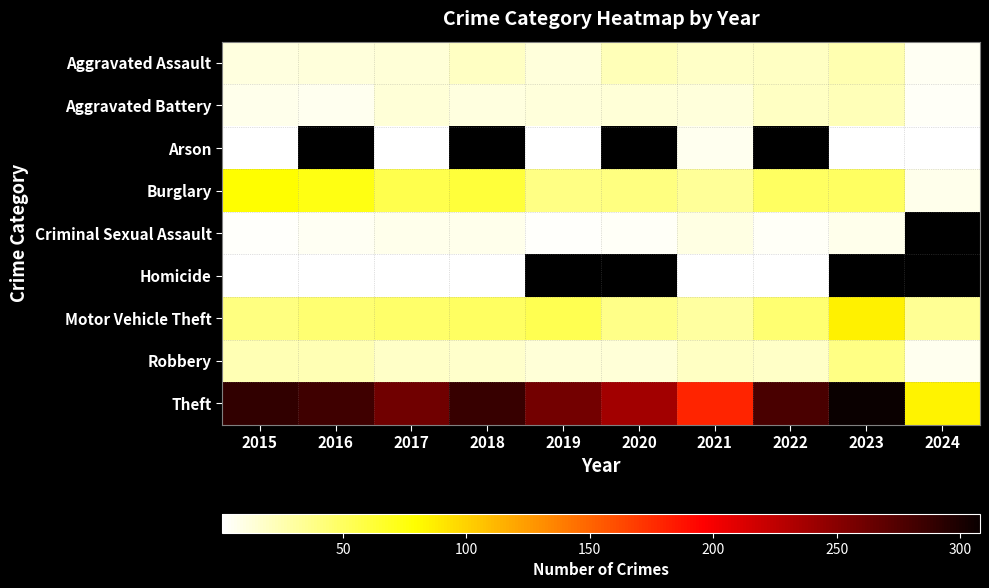

Where is Aggravated Assault nearest to the value 15?

2017